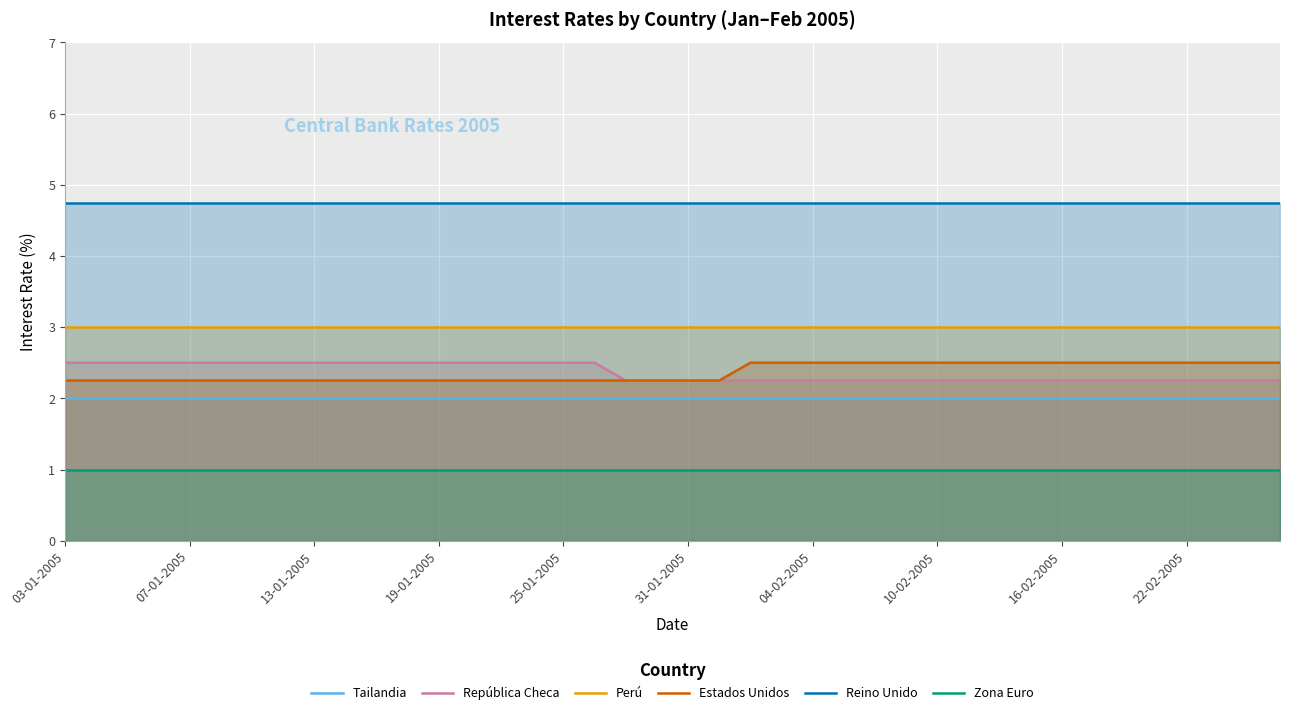

What is the maximum value for Reino Unido?

4.8